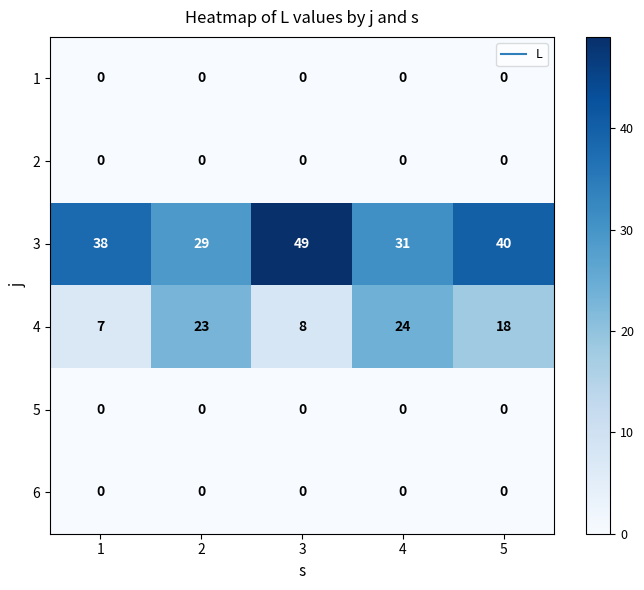

What is the greatest value displayed?

49